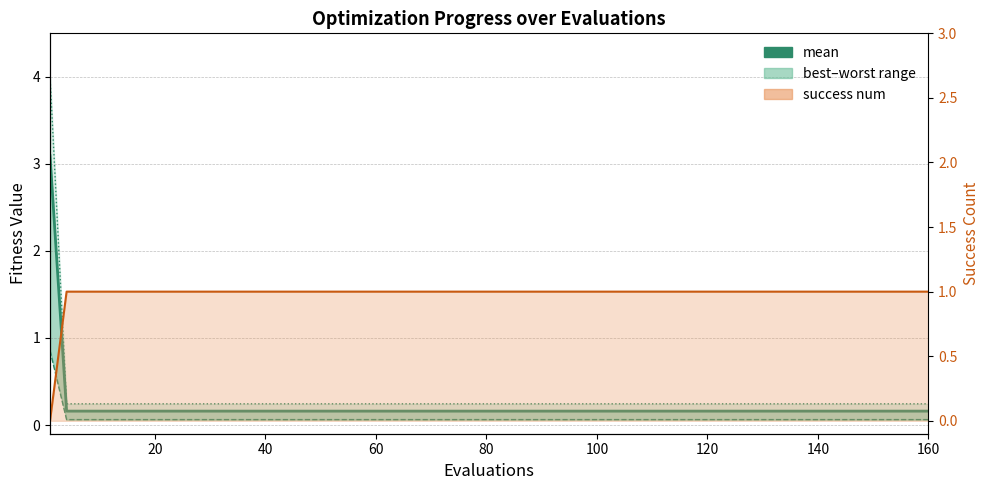

Which series ends up on top after the final intersection of success num line and mean?

success num line